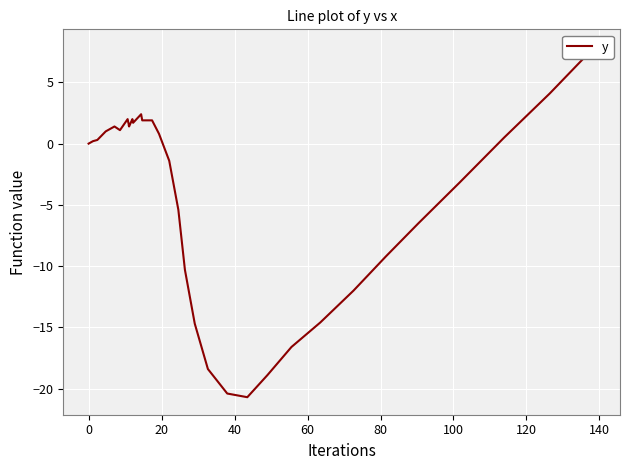

What is the maximum value shown in the chart?

7.9